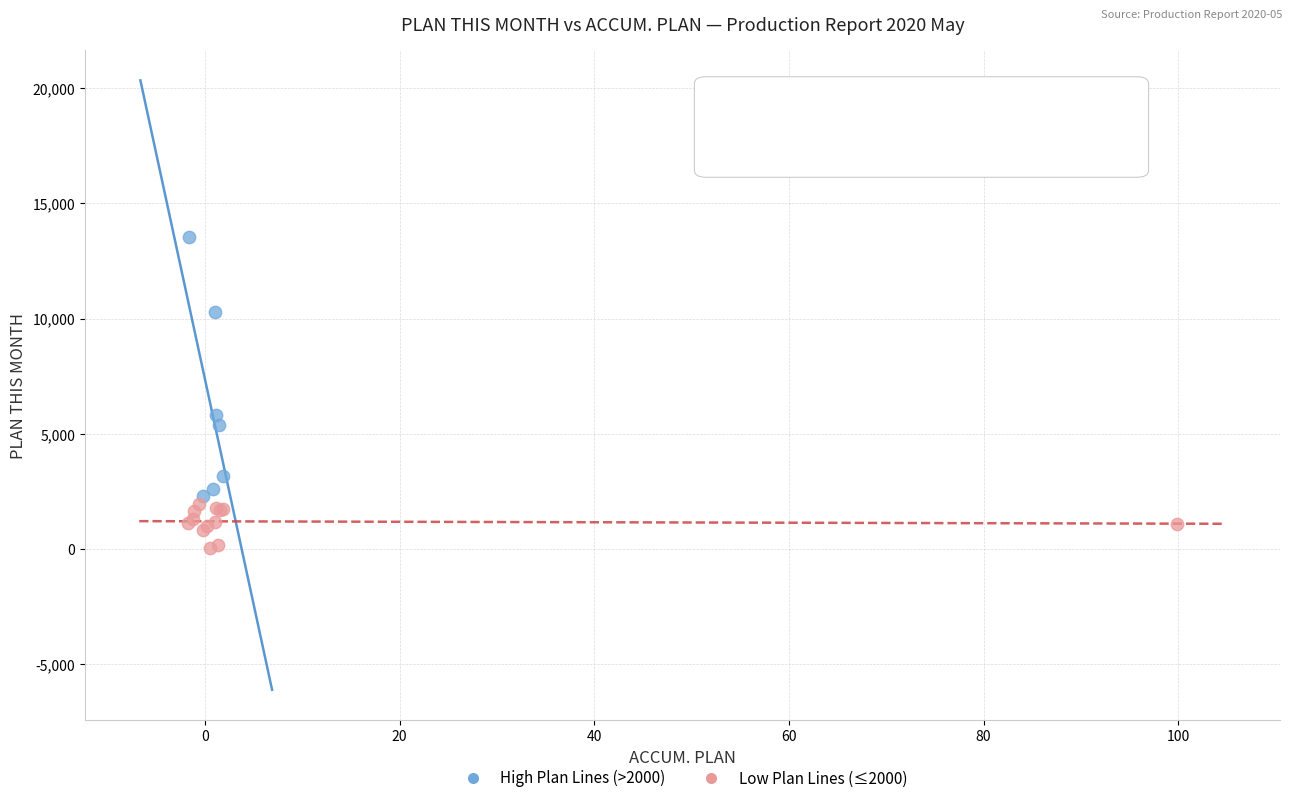

Which series reaches the minimum Y coordinate?

Low Plan Lines (≤2000)